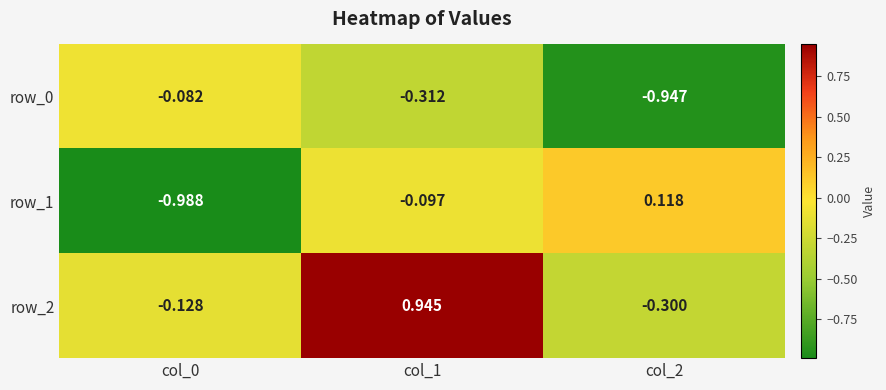

Is the value of row_2 at col_0 greater than the value of row_1 at col_1?

No